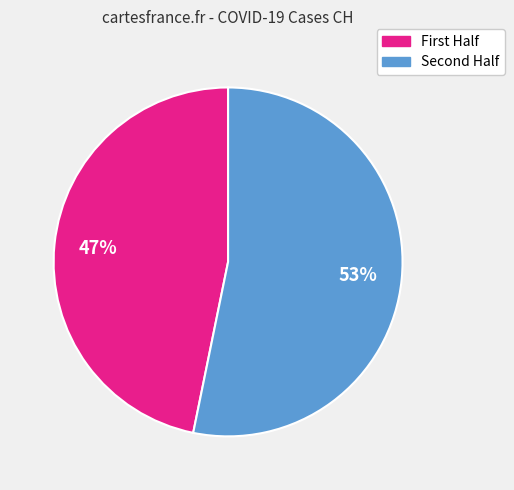

To the nearest percent, what is the difference between the largest and smallest slice percentages?

6%